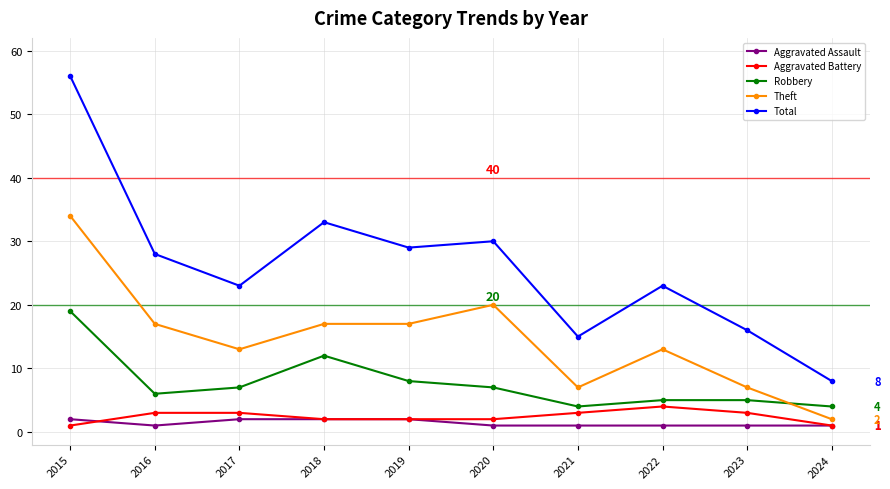

What is the difference between the highest and lowest values at 2017?

21